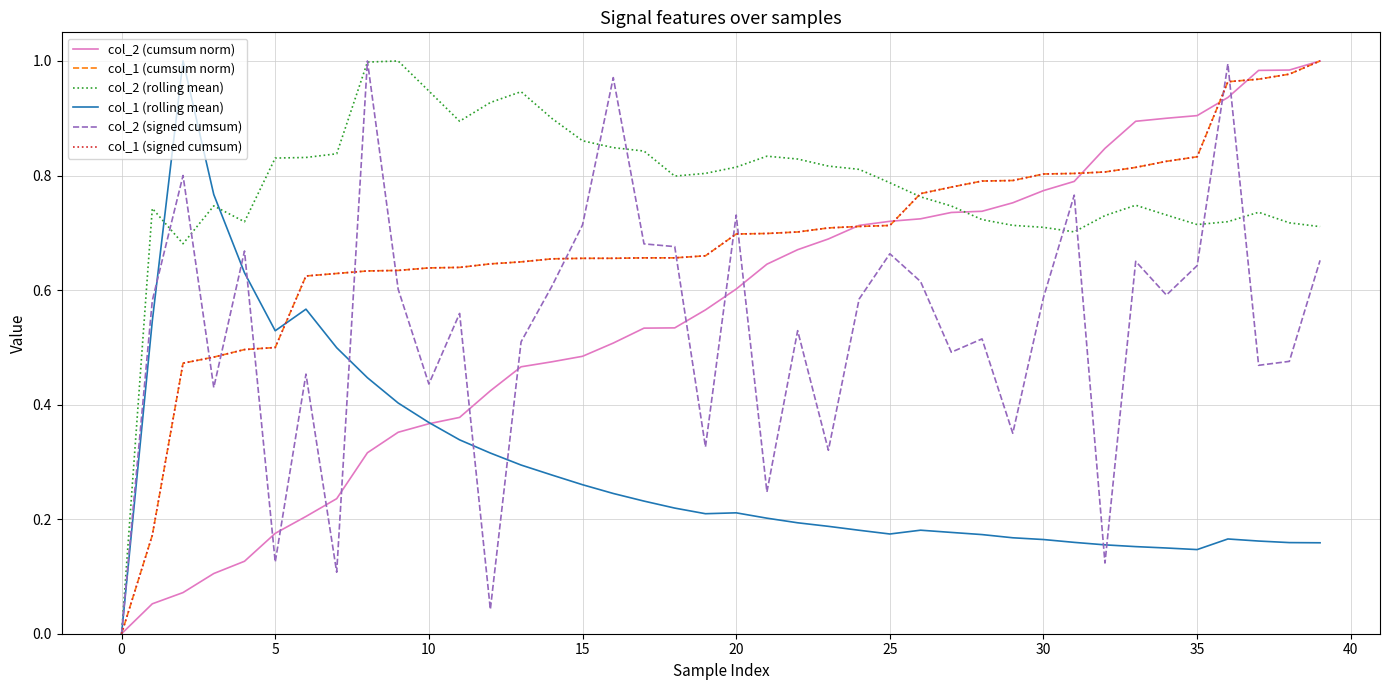

True or false: col_2 (cumsum norm) and col_2 (rolling mean) intersect in this chart.

True